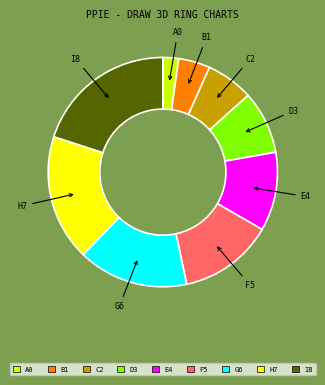

Which category has the smallest portion of the pie?

A0